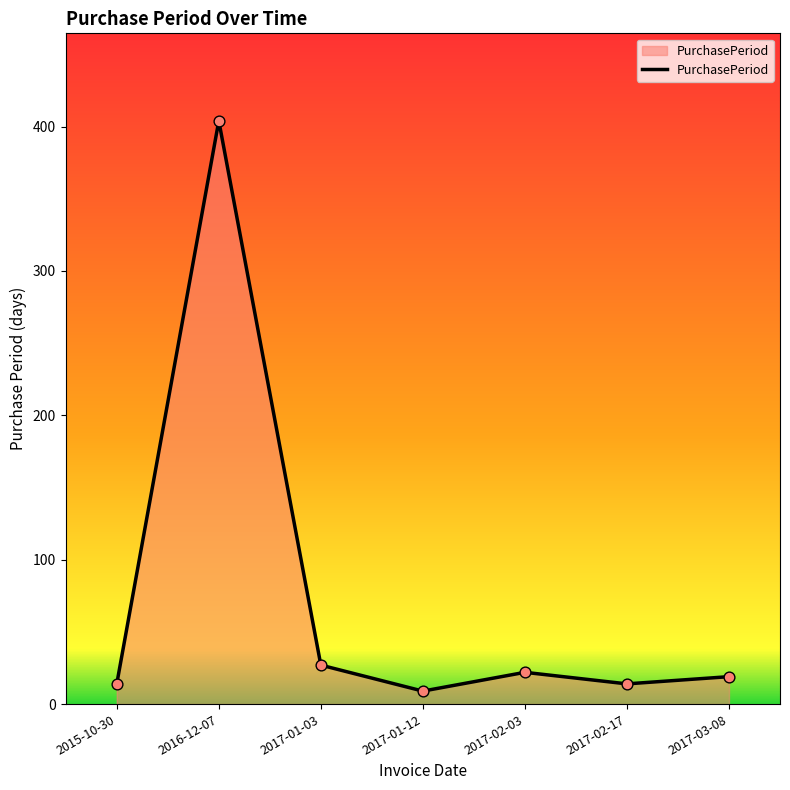

What is the ratio of the value at 2017-03-08 to the value at 2015-10-30?

1.4